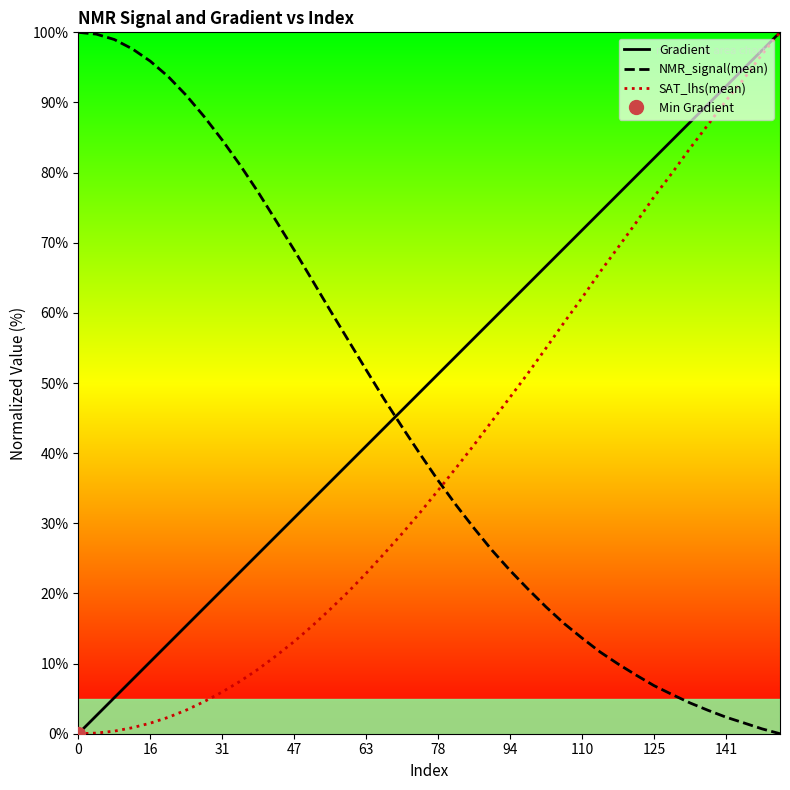

What are all the series names shown in the legend?

Gradient, NMR_signal(mean), SAT_lhs(mean)